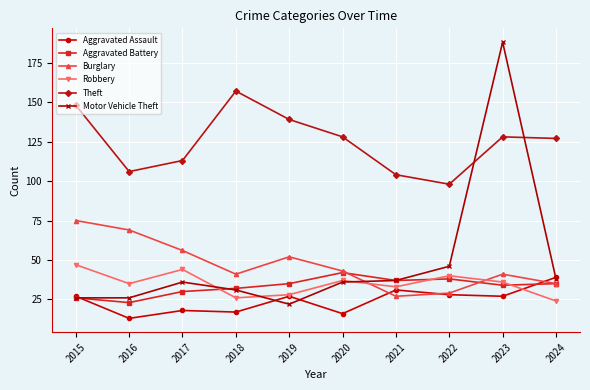

What is the sum of all Motor Vehicle Theft values?

486